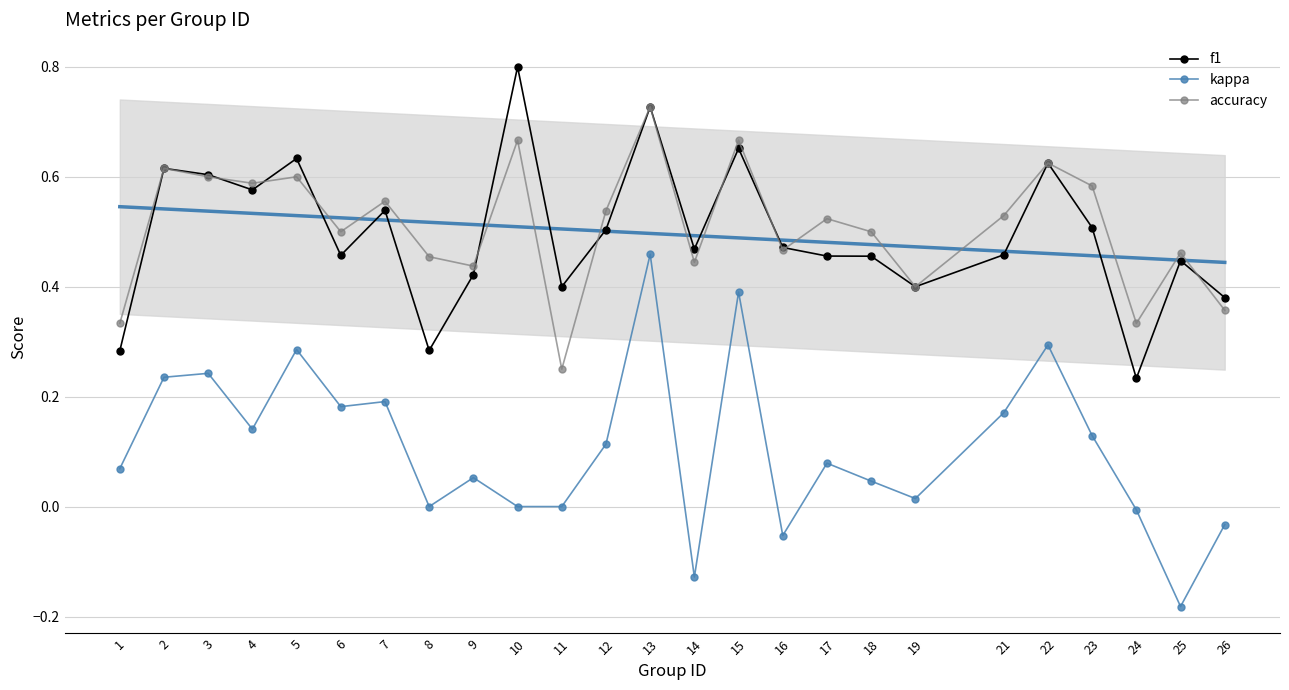

How many interior local peaks does the accuracy series have?

9